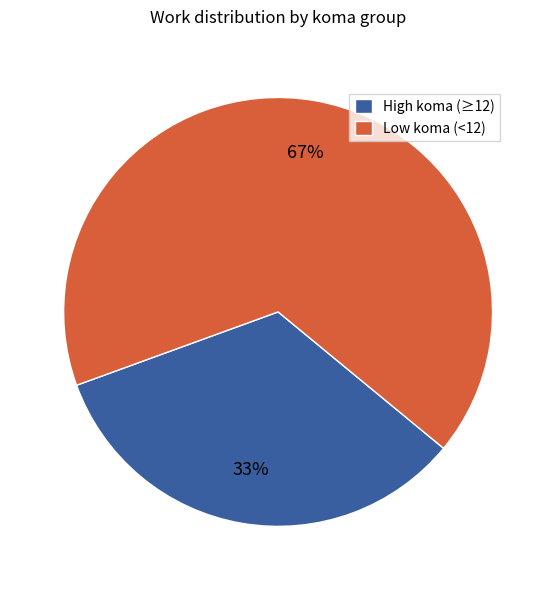

To the nearest percent, what is the average slice percentage?

50%